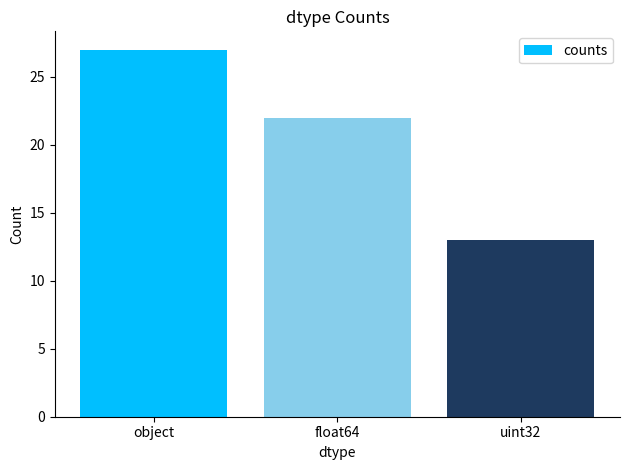

The chart shows a value of 38 at float64. True or false?

False